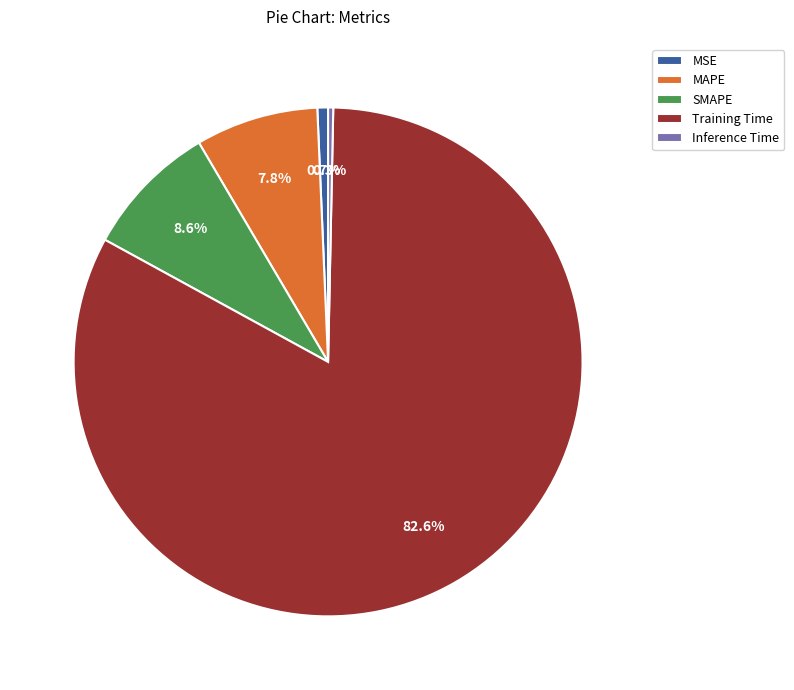

How many segments does this pie chart have?

5